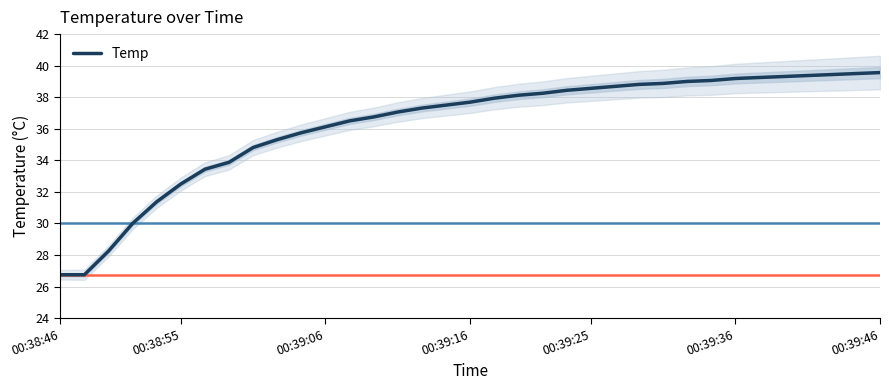

Approximately how many times larger is the value at 00:38:46 compared to 19?

0.7